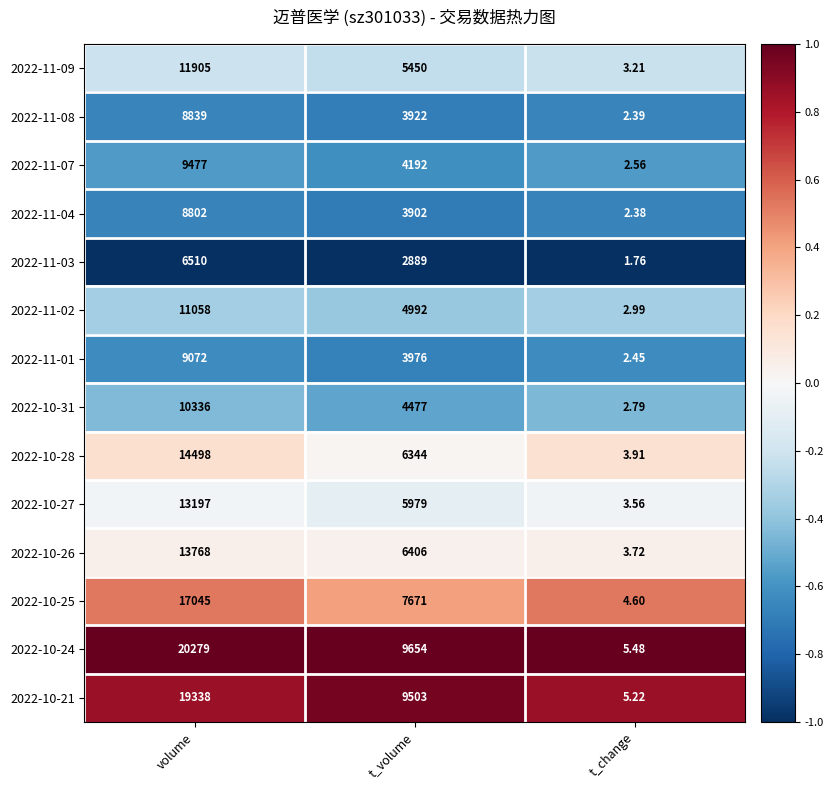

List the labels in order of 2022-10-28 value, smallest first.

t_change, t_volume, volume